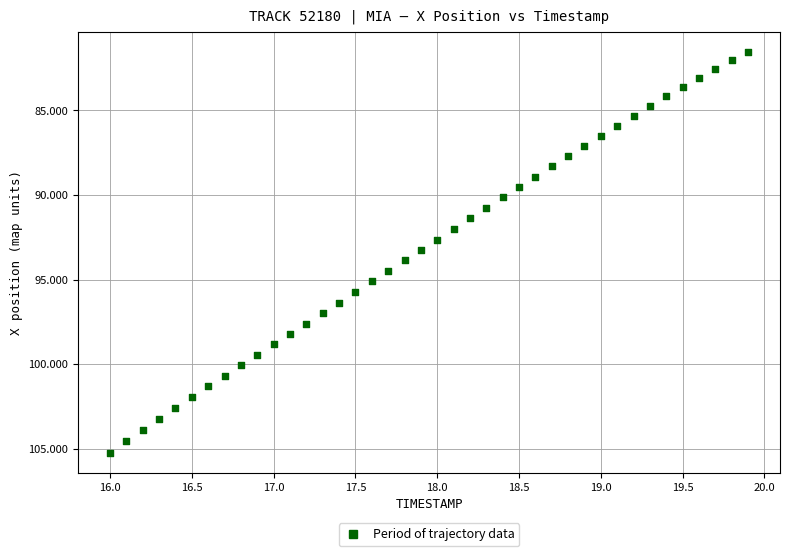

What is the range of X values (max minus min)?

3.9